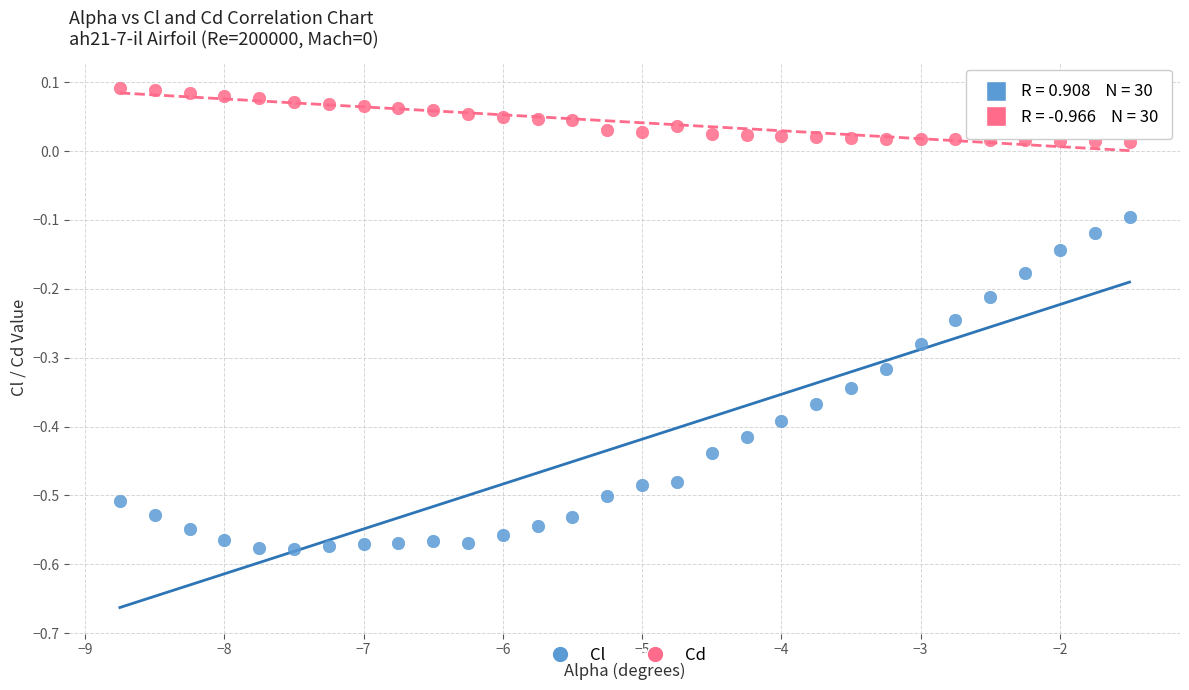

Which series contains the highest Y value?

Cd